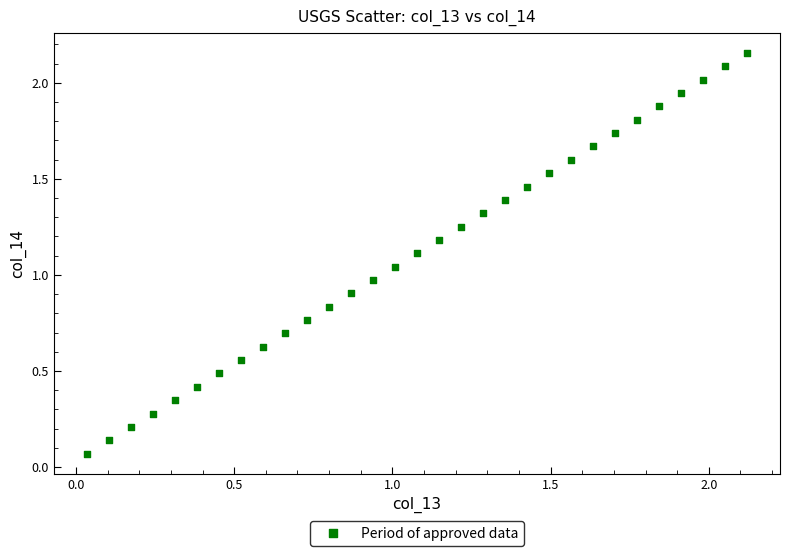

What is the range of X values (max minus min)?

2.1